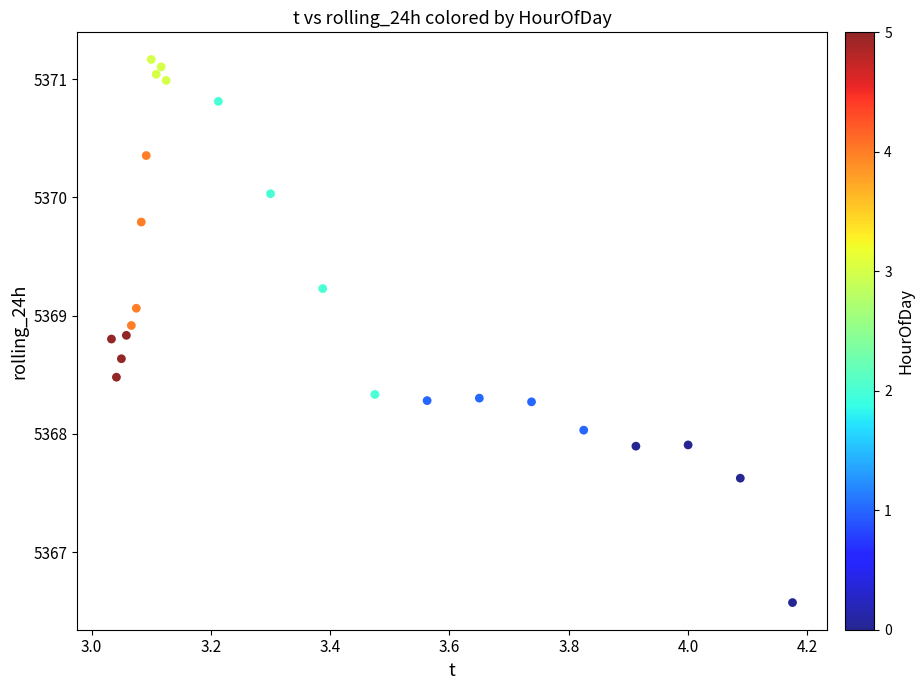

What is the range of X values (max minus min)?

1.1